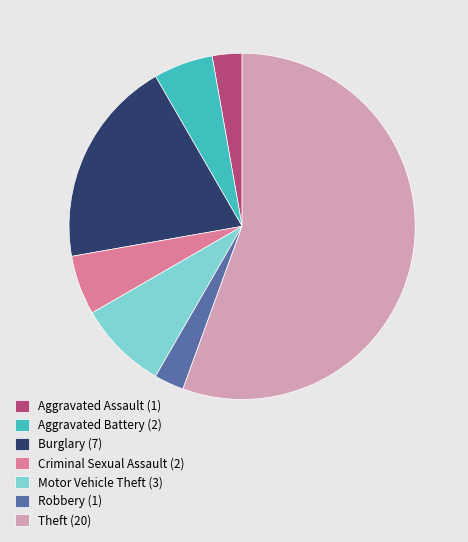

Combined, do Criminal Sexual Assault and Robbery account for over 50%?

No